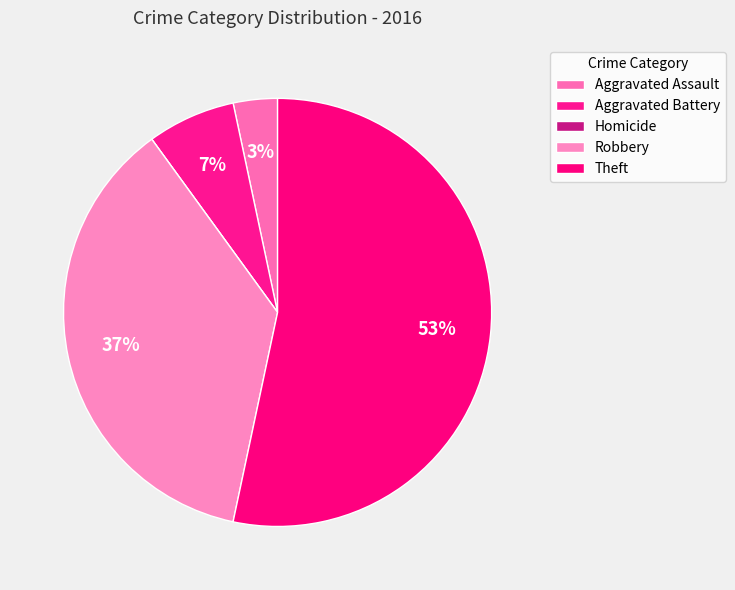

Combined, what portion of the pie is Aggravated Assault and Homicide?

3.3%